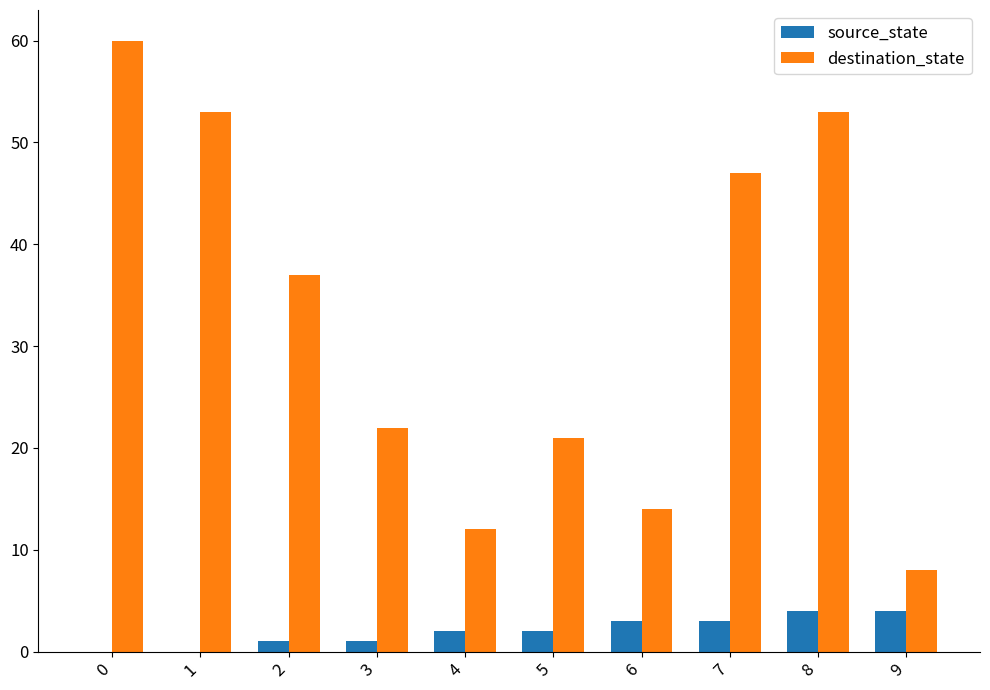

Where is destination_state nearest to the value 34?

2